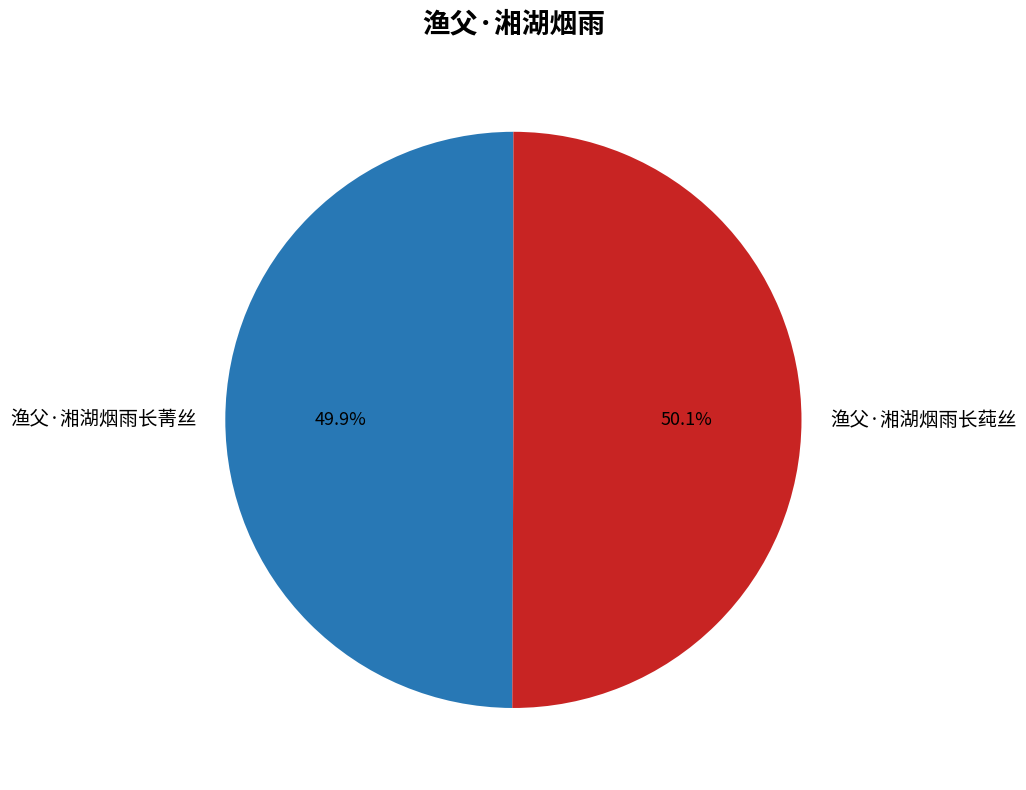

How many slices are in this pie chart?

2